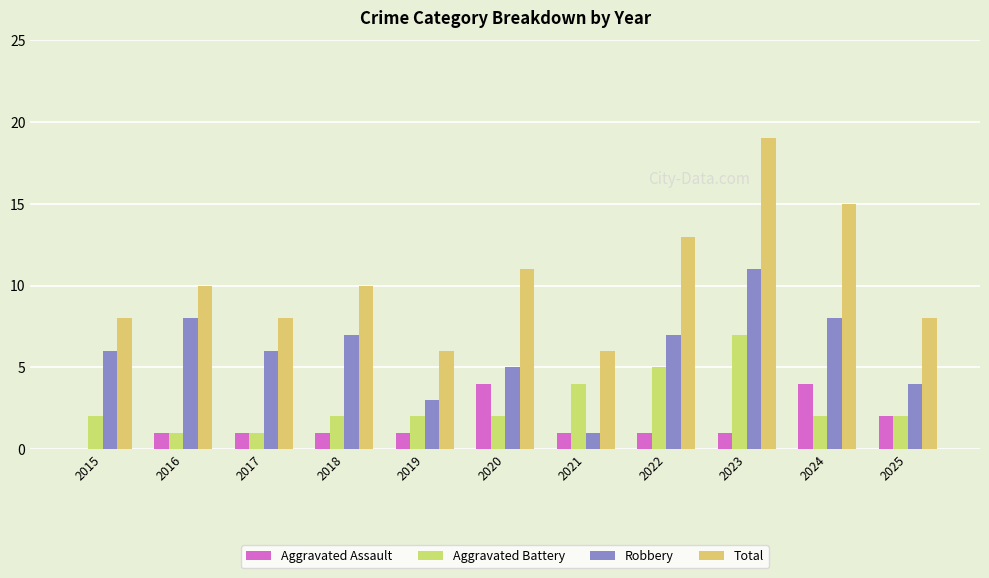

What are all the series names shown in the legend?

Aggravated Assault, Aggravated Battery, Robbery, Total